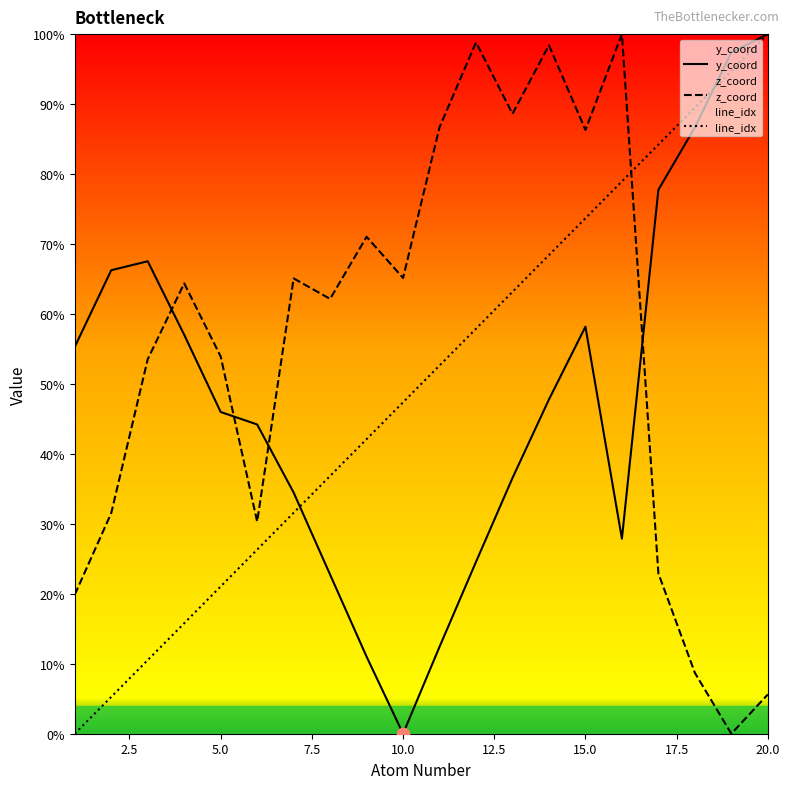

Which series contains the highest Y value?

y_coord